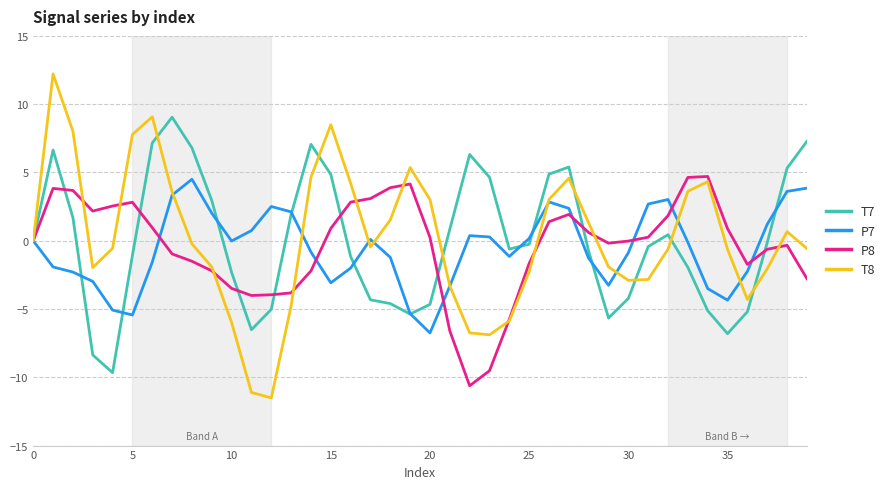

Which series has the largest range (max minus min)?

T8